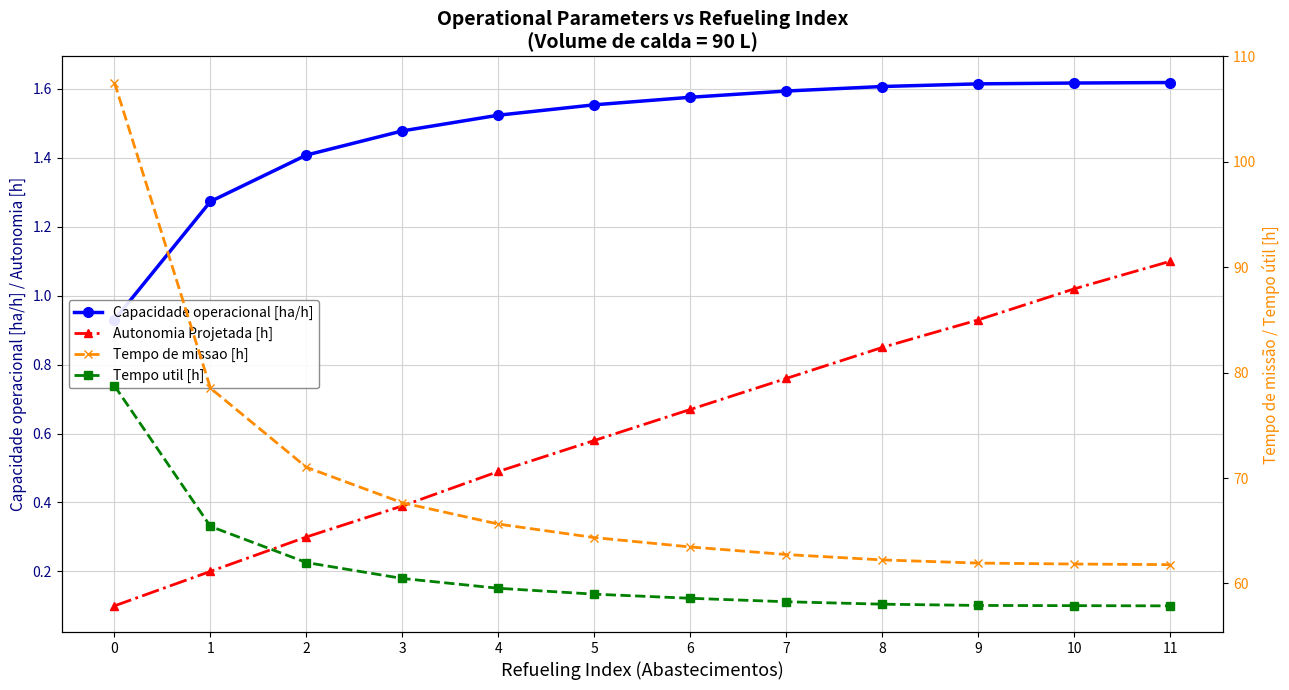

What is the smallest value displayed?

0.1